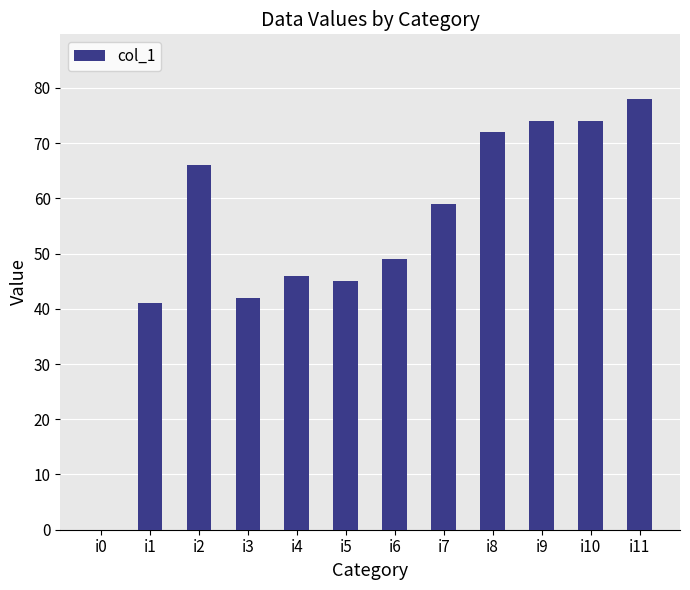

What is the change in value from i1 to i9?

+33